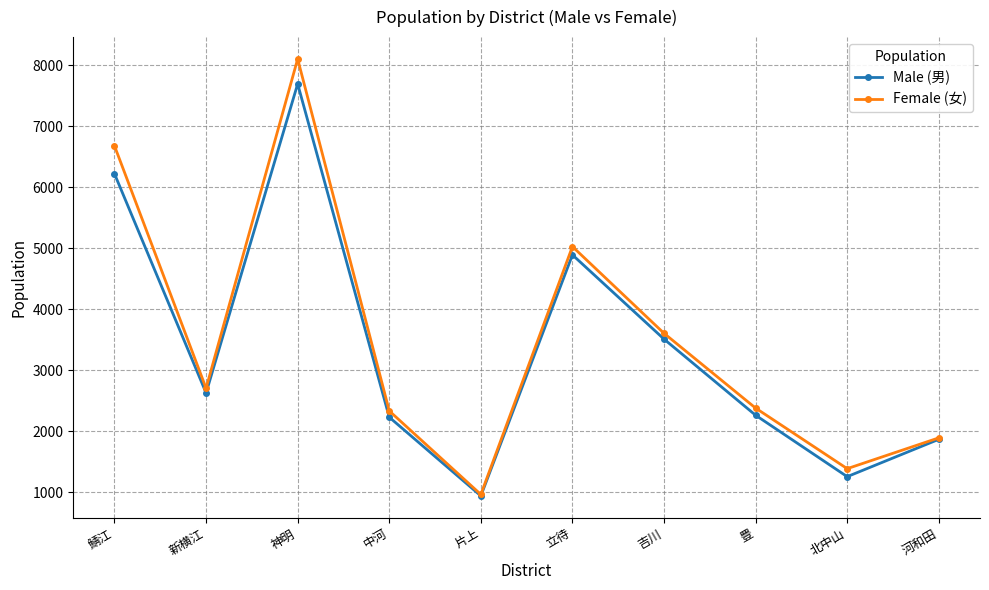

Which series changed the most between 吉川 and 河和田?

Female (女)